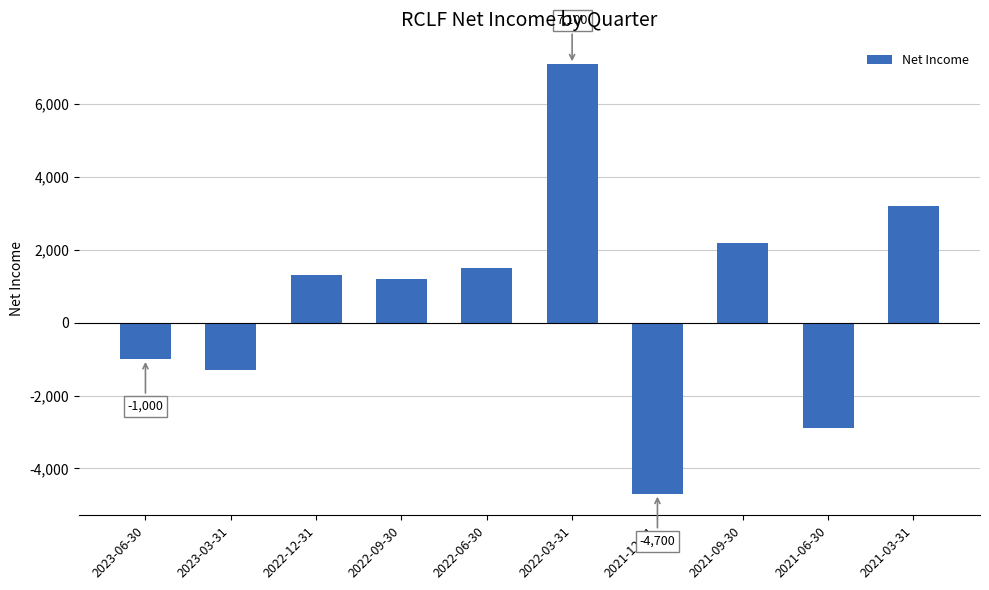

Reading right to left, what are all the values shown in this chart?

2021-03-31=3200	2021-06-30=-2900	2021-09-30=2200	2021-12-31=-4700	2022-03-31=7100	2022-06-30=1500	2022-09-30=1200	2022-12-31=1300	2023-03-31=-1300	2023-06-30=-1000